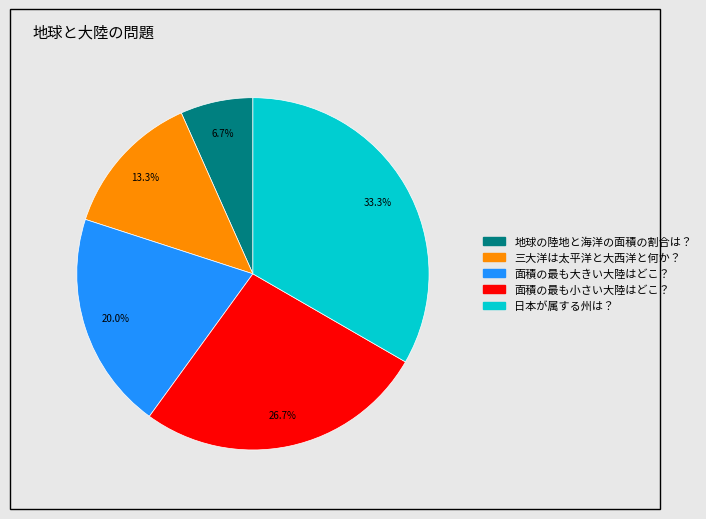

Does any single category account for the majority?

No